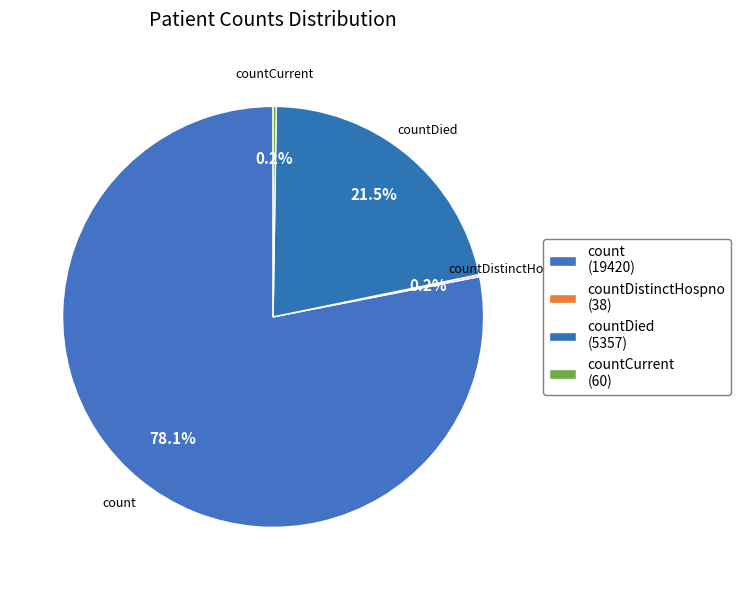

Does any single category account for the majority?

Yes